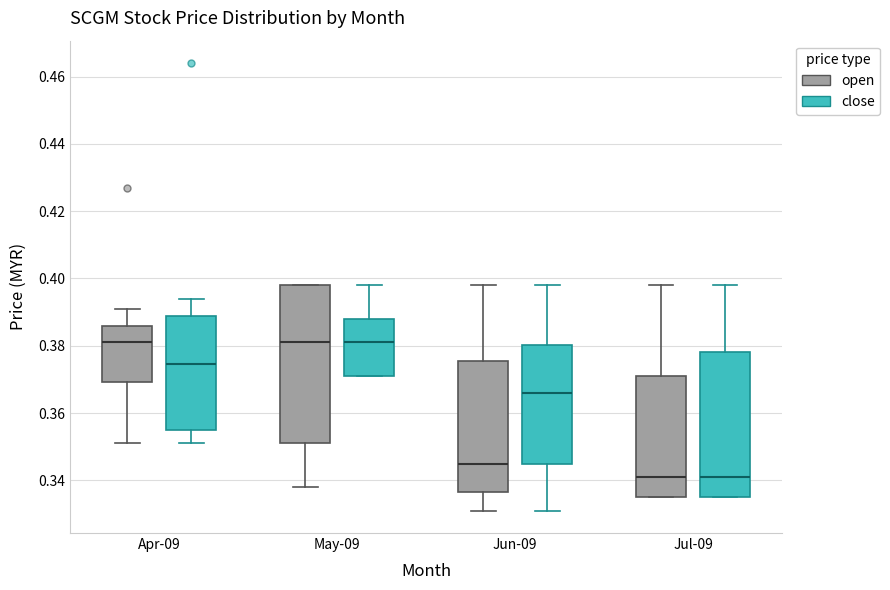

Reading left to right, transcribe this box plot: for each box, give where its median line is, the range the box spans, and where its two whiskers end, as read against the y-axis. The values are not printed on the chart, so give them approximately, as read against the axis.

Apr-09 (open): median 0.382, box 0.370 to 0.386, whiskers 0.352 to 0.392
Apr-09 (close): median 0.374, box 0.356 to 0.388, whiskers 0.352 to 0.394
May-09 (open): median 0.382, box 0.352 to 0.398, whiskers 0.338 to 0.398
May-09 (close): median 0.382, box 0.372 to 0.388, whiskers 0.372 to 0.398
Jun-09 (open): median 0.346, box 0.336 to 0.376, whiskers 0.332 to 0.398
Jun-09 (close): median 0.366, box 0.346 to 0.380, whiskers 0.332 to 0.398
Jul-09 (open): median 0.342, box 0.336 to 0.372, whiskers 0.336 to 0.398
Jul-09 (close): median 0.342, box 0.336 to 0.378, whiskers 0.336 to 0.398